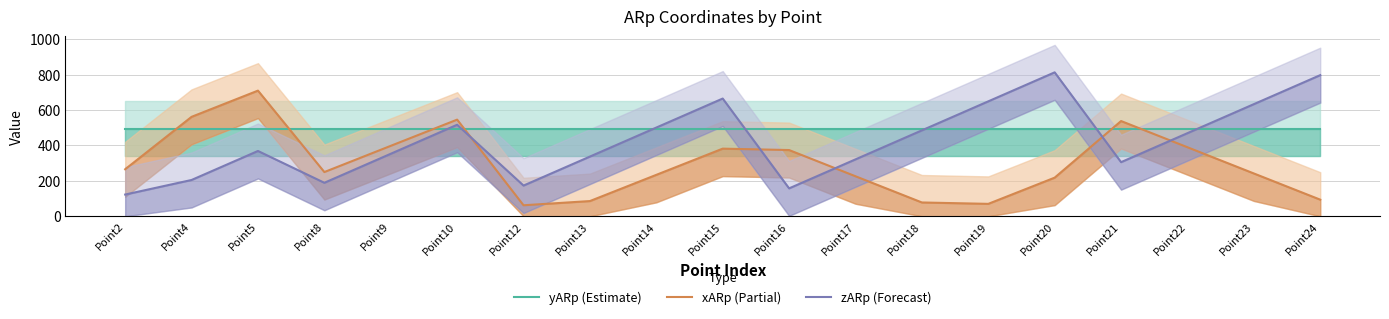

At how many categories does at least one series exceed 680?

3